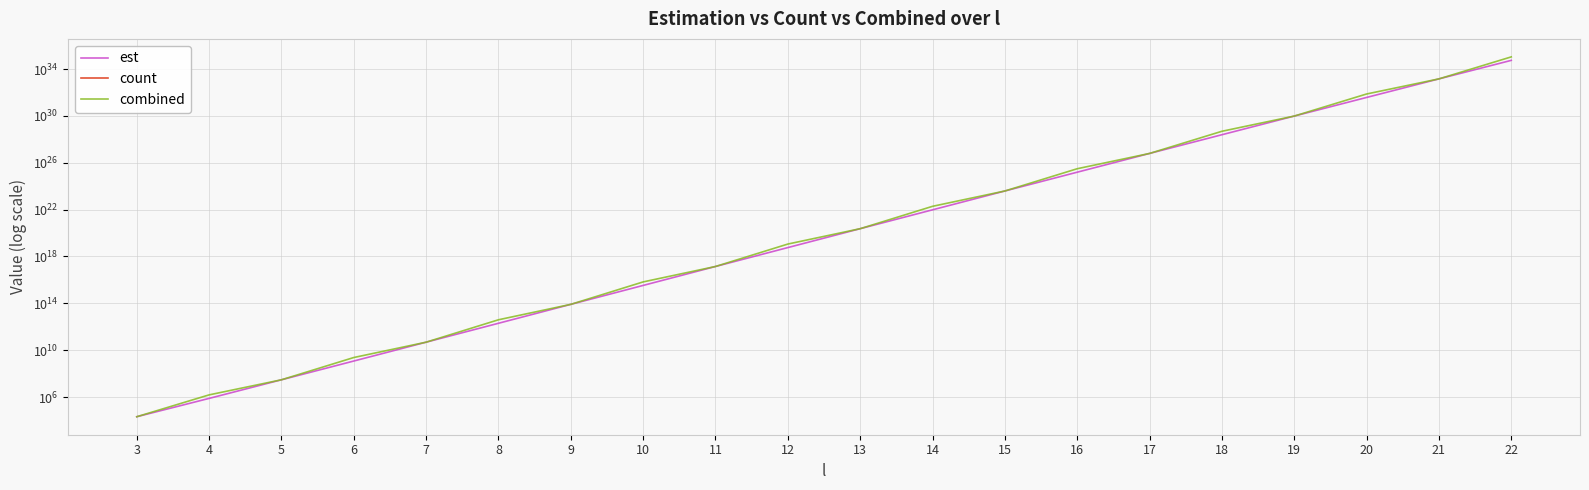

What is the minimum value shown in the chart?

20831.2